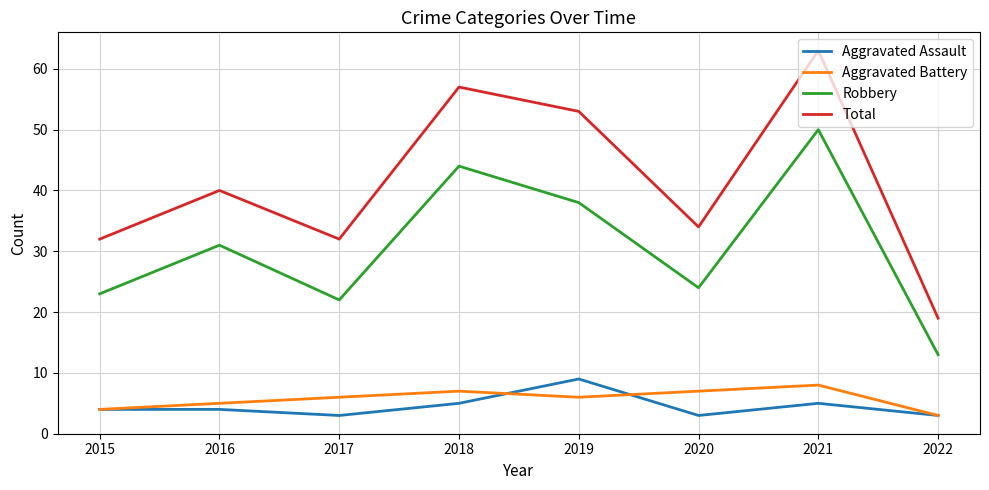

Is this an area chart (filled region under the line)?

No